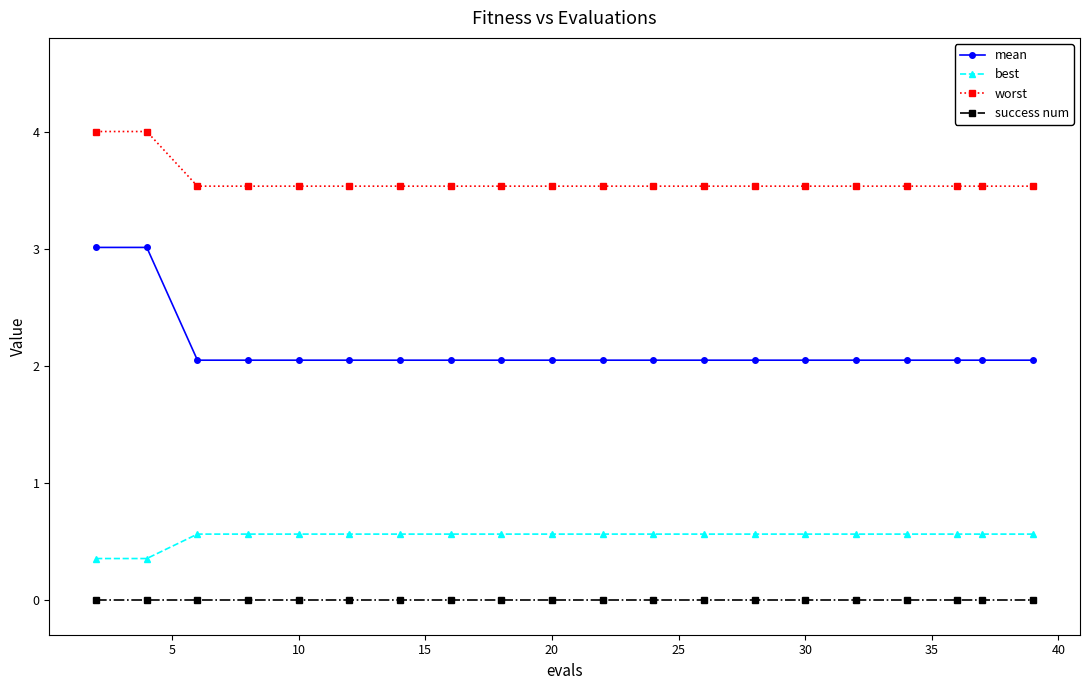

Which series has the largest total across all categories?

worst